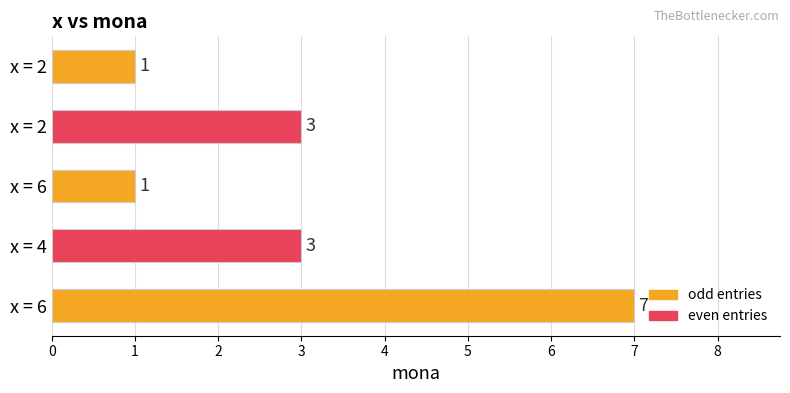

How many bars are there in total?

5